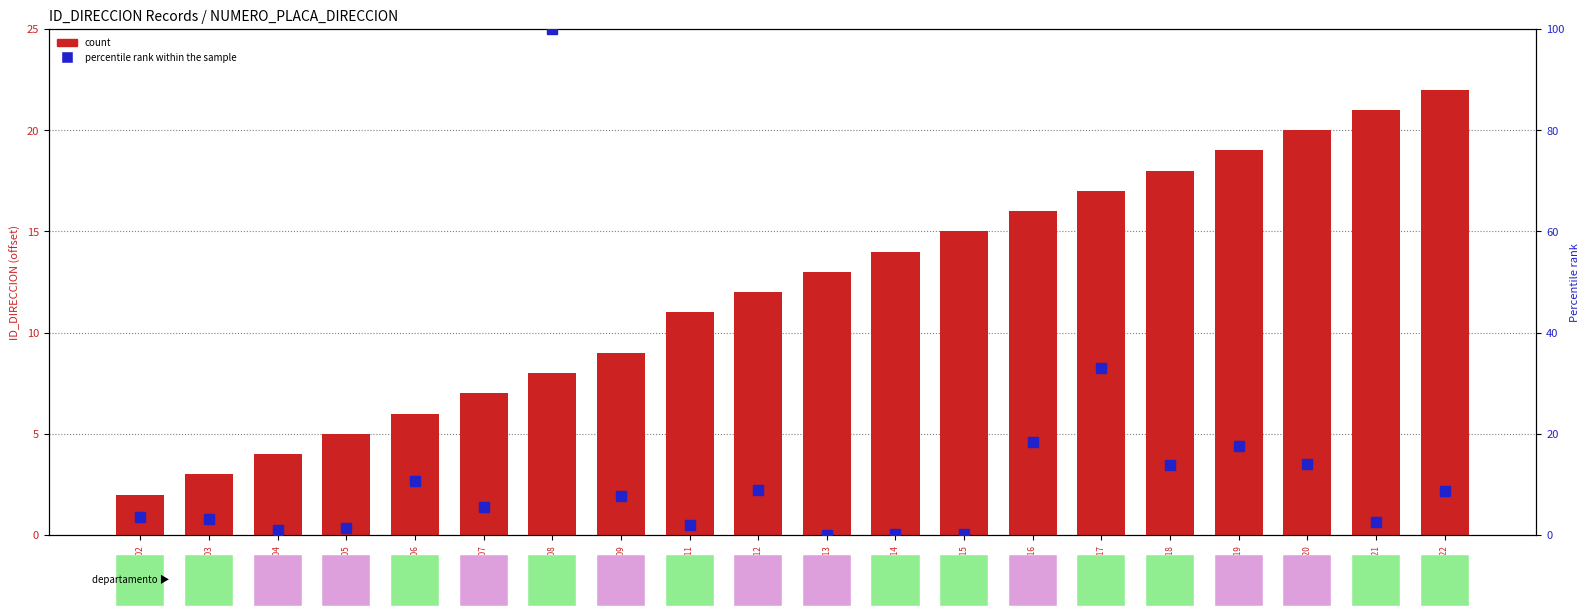

Which series has the largest total across all categories?

percentile rank within the sample